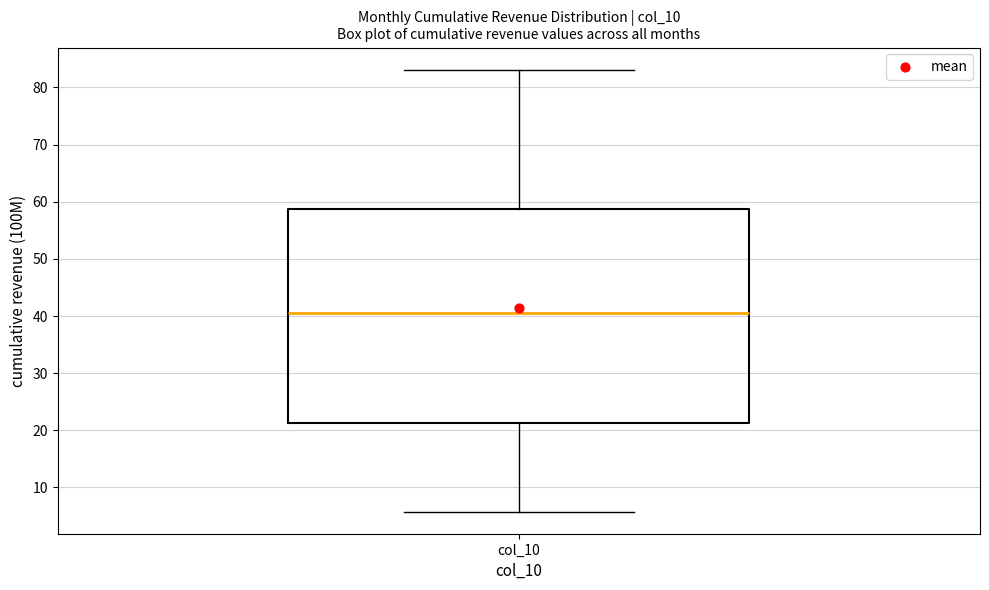

Where does the lower whisker of the box for col_10 end on the y-axis? The values are not printed on the chart, so give them approximately, as read against the axis.

6